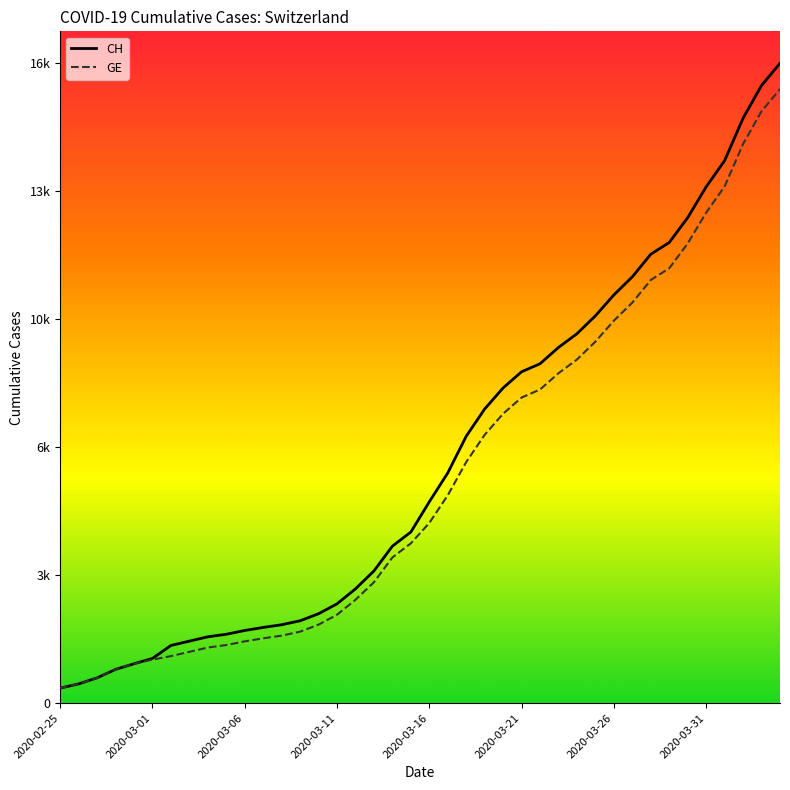

Which series has the largest range (max minus min)?

CH